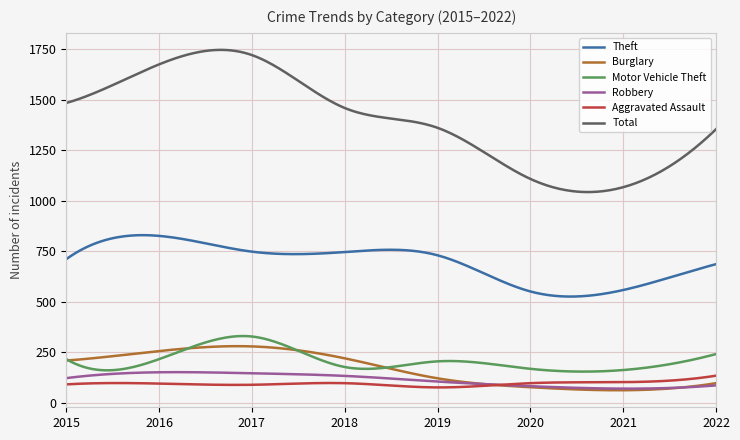

What is the minimum value shown in the chart?

60.9